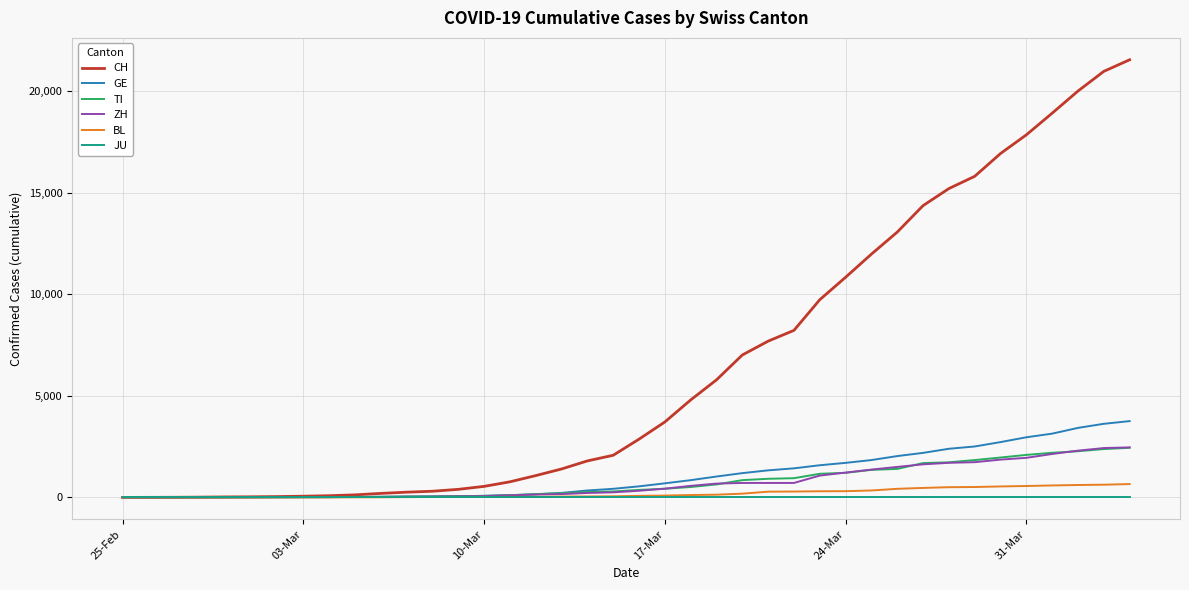

What is the maximum value shown in the chart?

21530